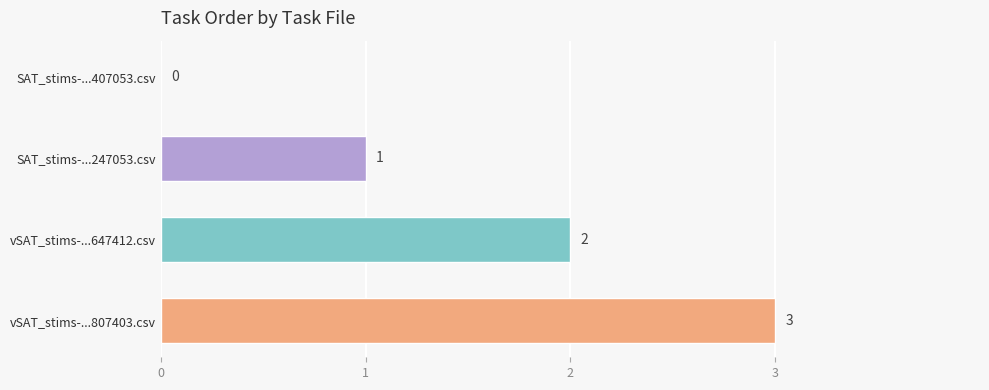

Where is the data nearest to the value 1?

SAT_stims-...247053.csv